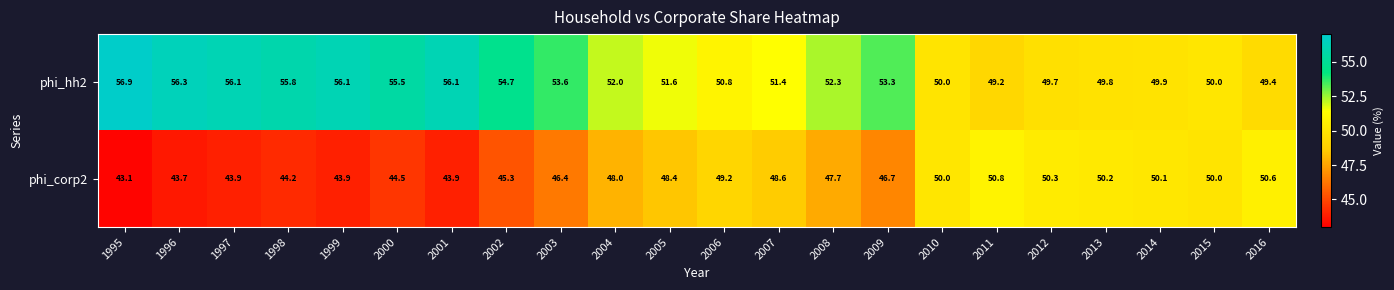

List the series in order of their overall mean, highest first.

phi_hh2, phi_corp2